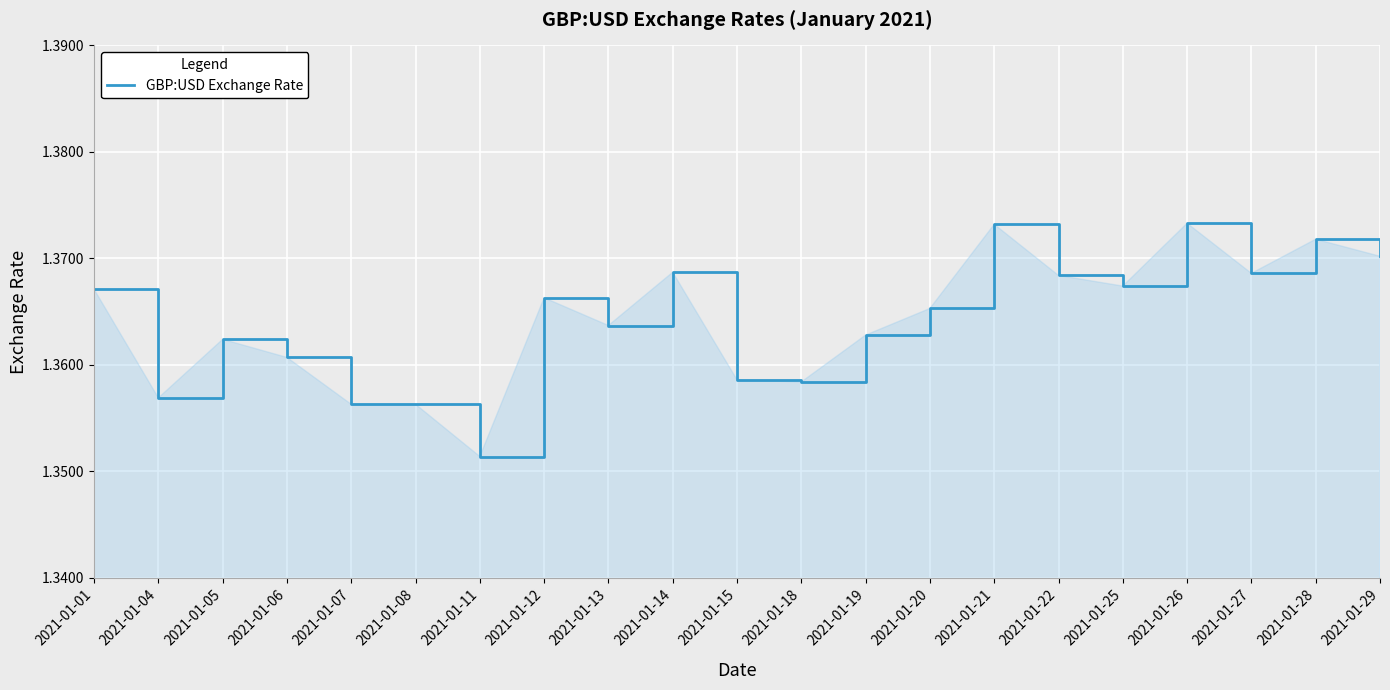

Is it true that the value at 2021-01-21 is 0.6?

False